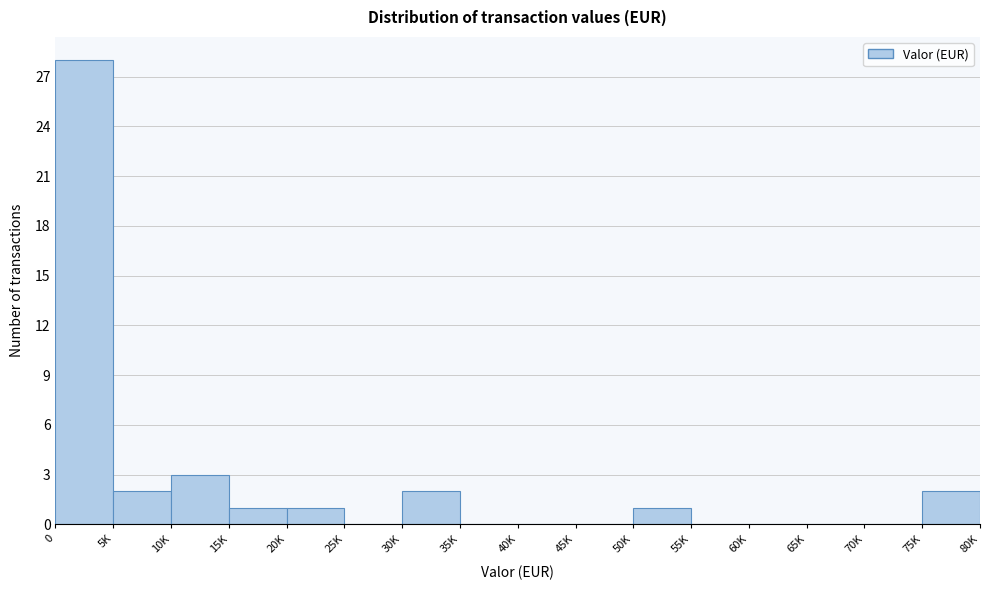

Reading right to left, list all the values displayed in this chart.

75K=2	70K=0	65K=0	60K=0	55K=0	50K=1	45K=0	40K=0	35K=0	30K=2	25K=0	20K=1	15K=1	10K=3	5K=2	0=28